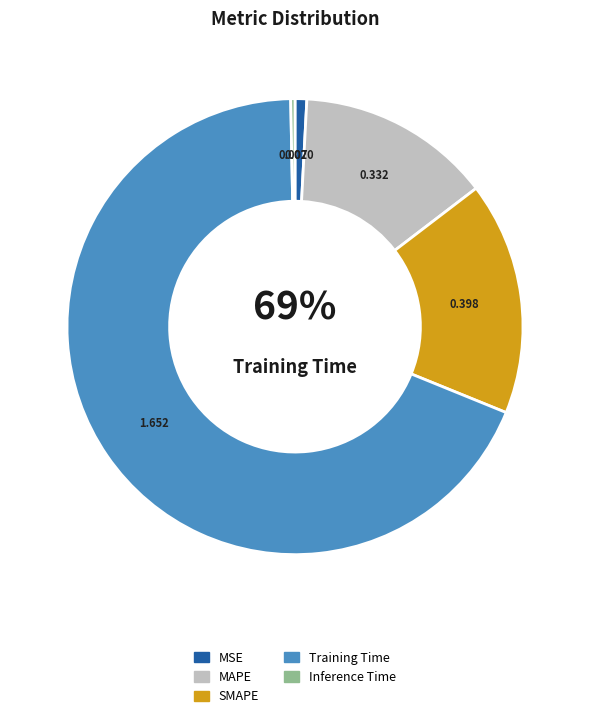

Is Training Time the majority of the pie?

Yes